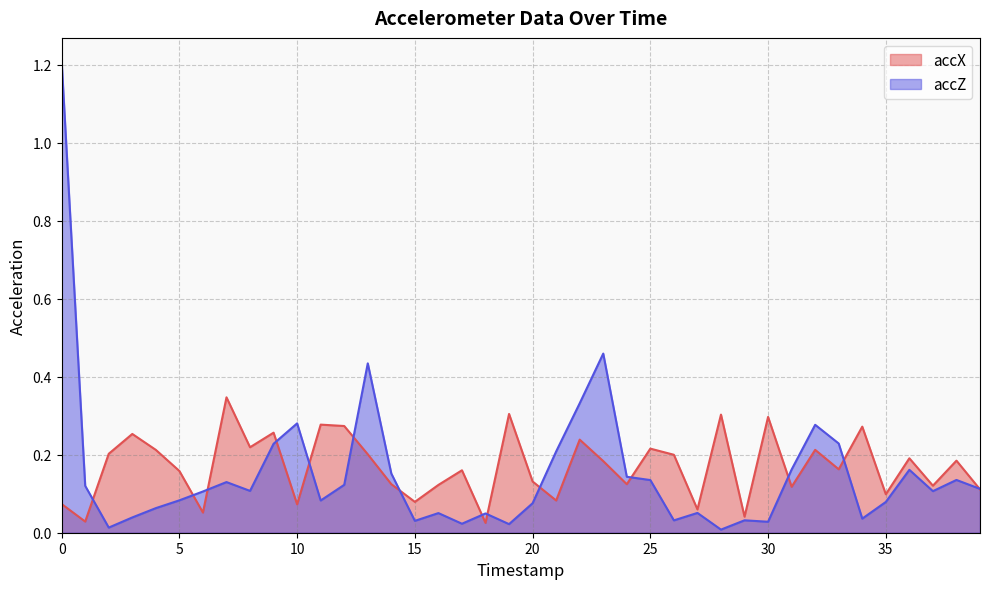

True or false: accZ has a value of 0.0 at 6.

False